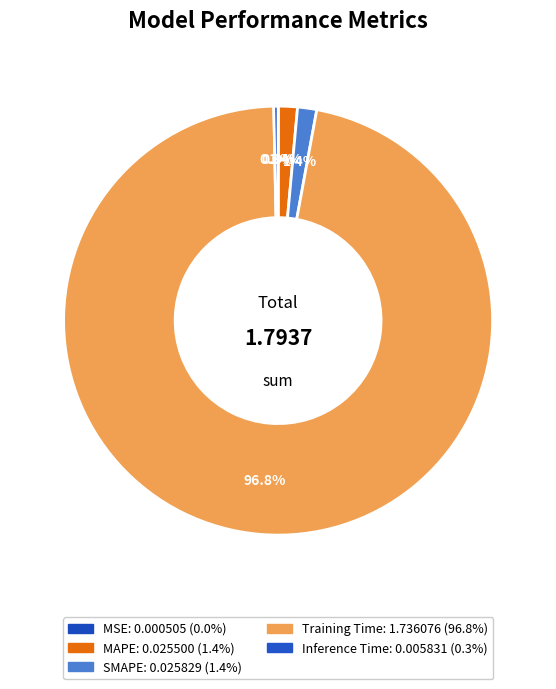

Rank the categories by value from lowest to highest.

MSE, Inference Time, MAPE, SMAPE, Training Time